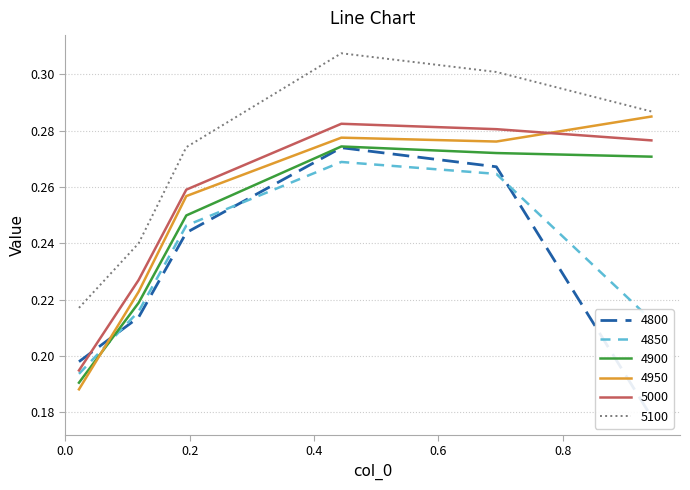

True or false: 4950 has more than 1 interior local peaks.

False